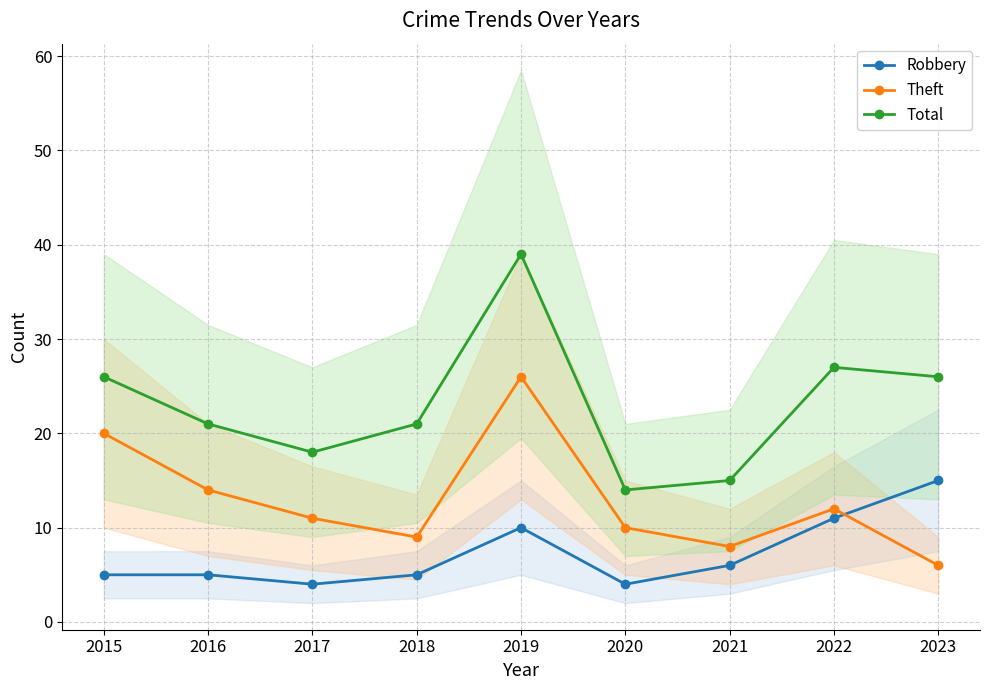

Is it true that Total equals 26 at 2015?

True